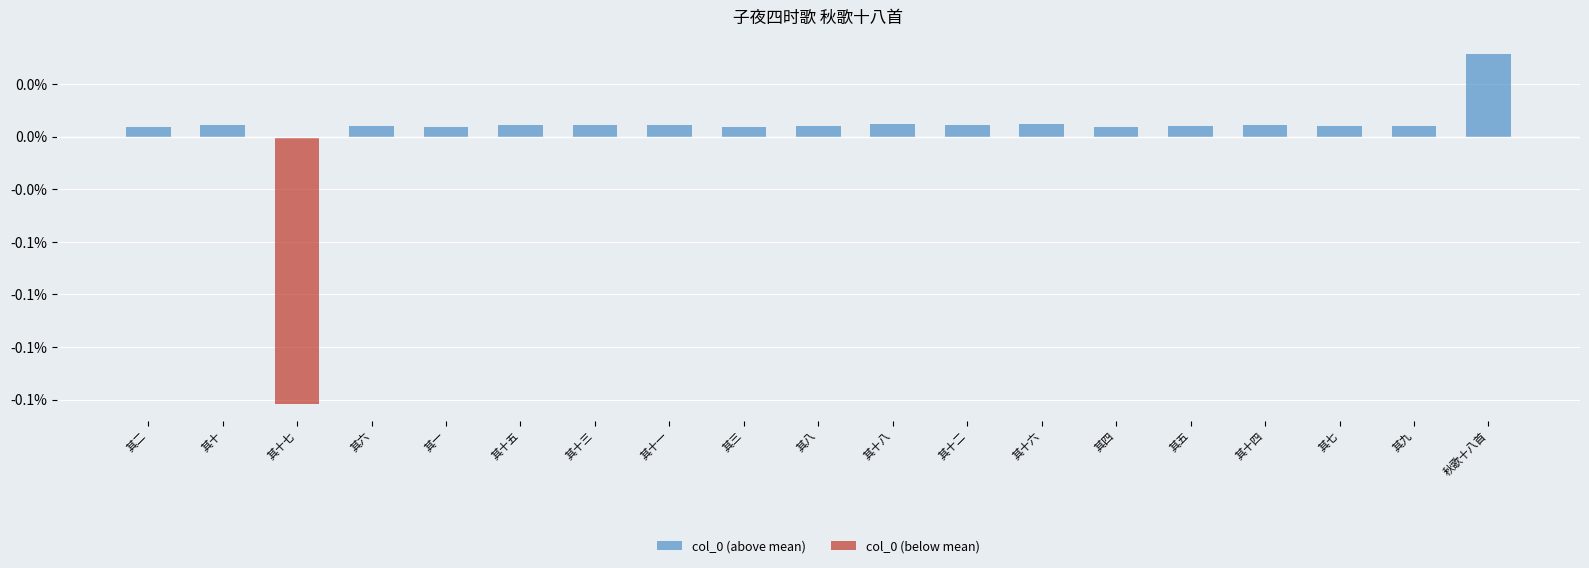

The value of col_0 (below mean) at 其十五 is 0.0. True or false?

False